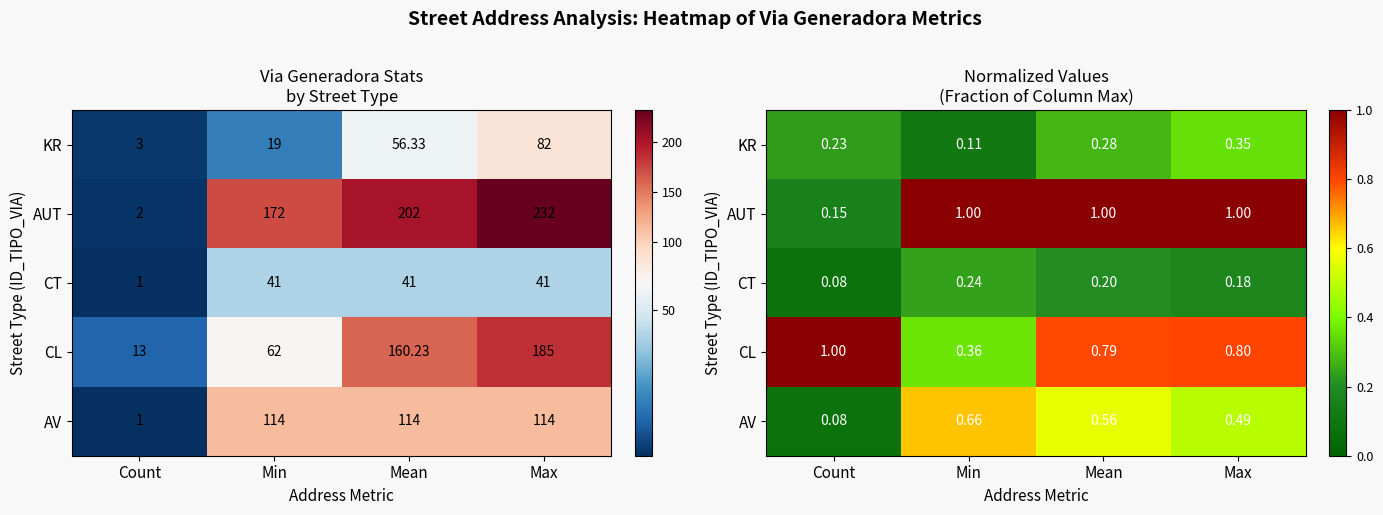

What is the total value across all series at Count?

1.5